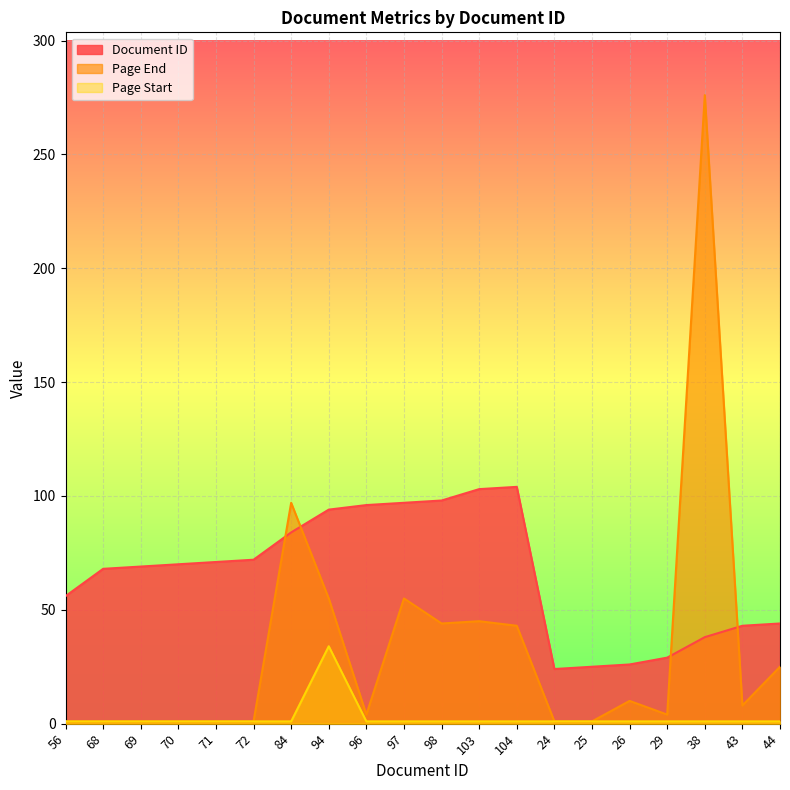

How many lines are shown in the chart?

3